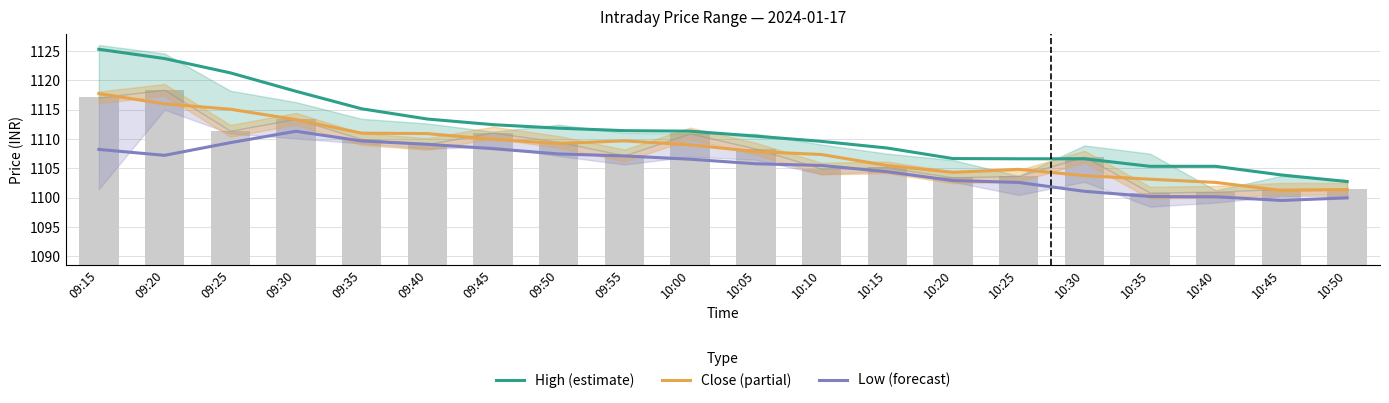

Where does the High (estimate) series first go above 1111?

09:15